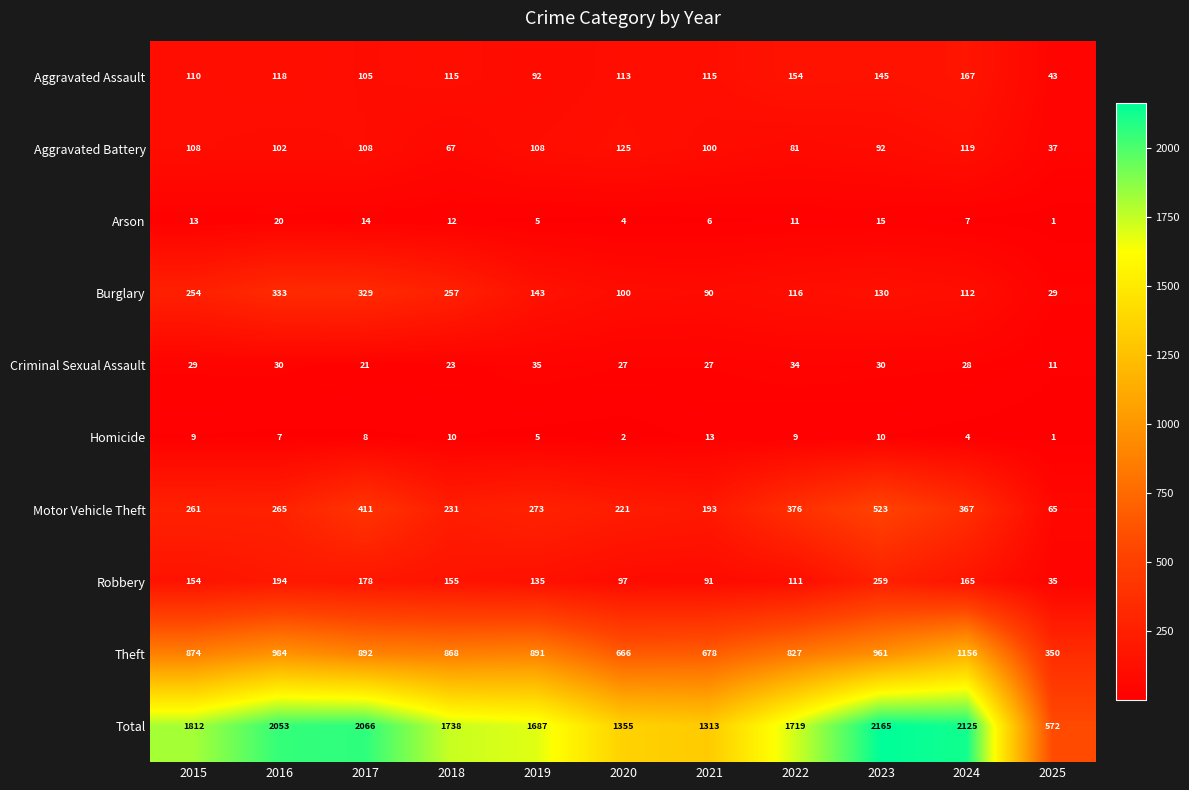

Rank the series by their maximum value, from lowest to highest.

Homicide, Arson, Criminal Sexual Assault, Aggravated Battery, Aggravated Assault, Robbery, Burglary, Motor Vehicle Theft, Theft, Total